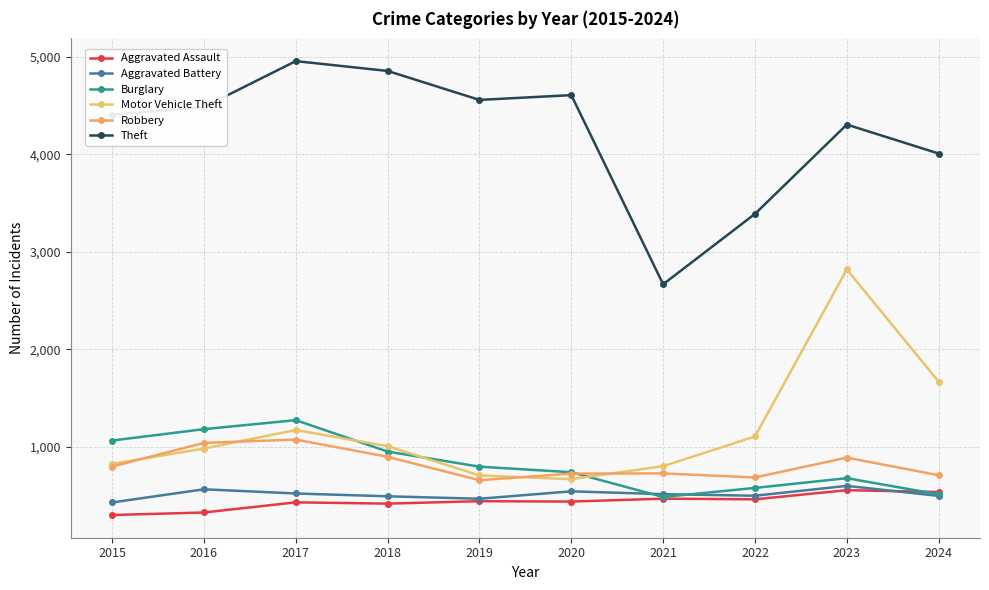

How many intersections are there between Burglary and Motor Vehicle Theft?

3